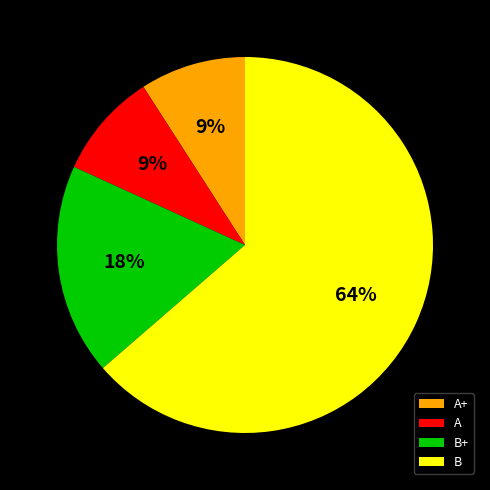

Which slice represents more than half of the pie?

B